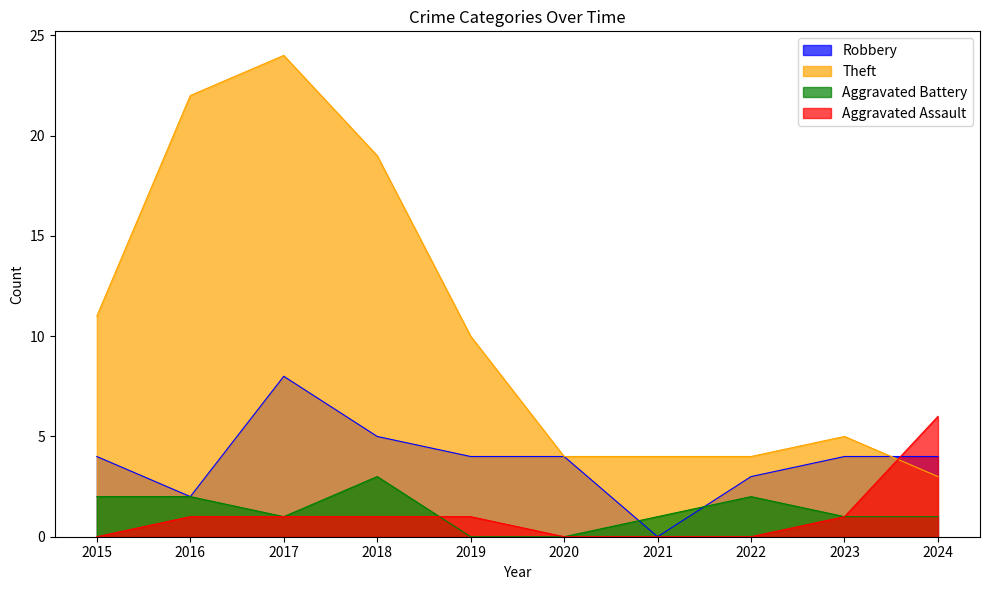

Is it true that Aggravated Battery equals 1 at 2015?

False